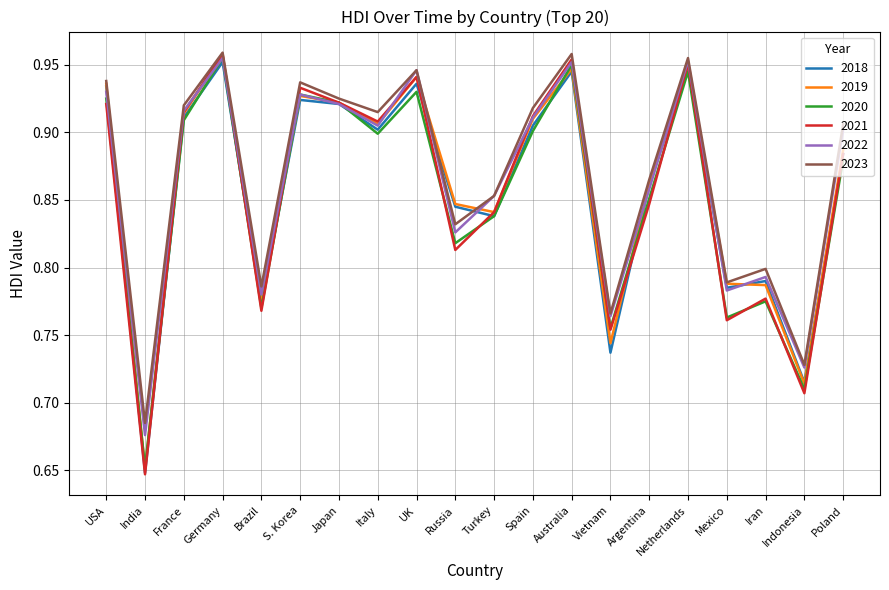

At how many categories does at least one series exceed 0?

20